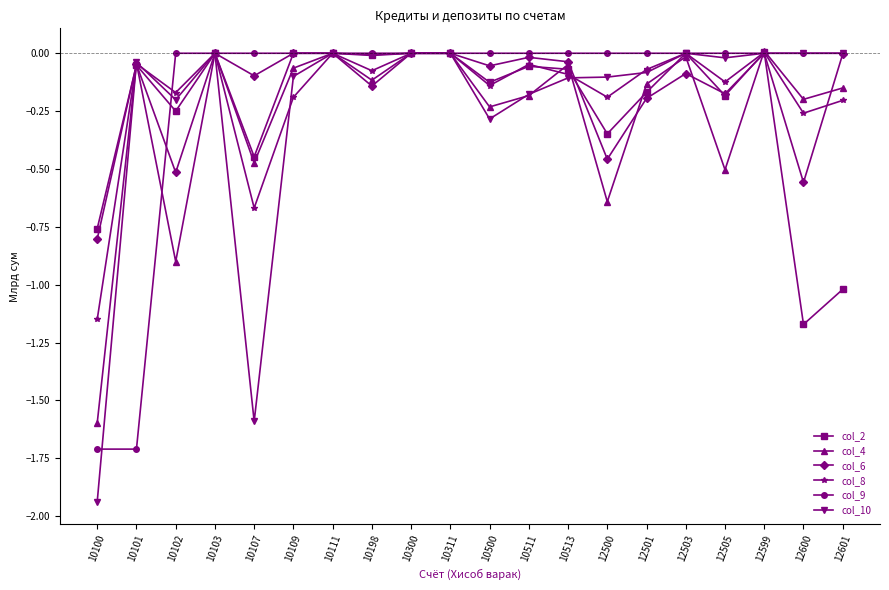

What is the difference between the highest and lowest values at 10102?

0.9